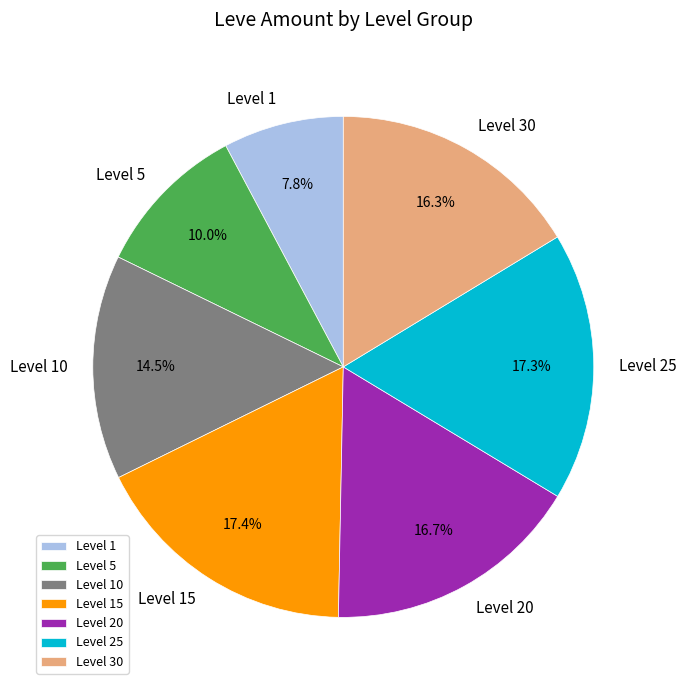

Which category has the smallest portion of the pie?

Level 1